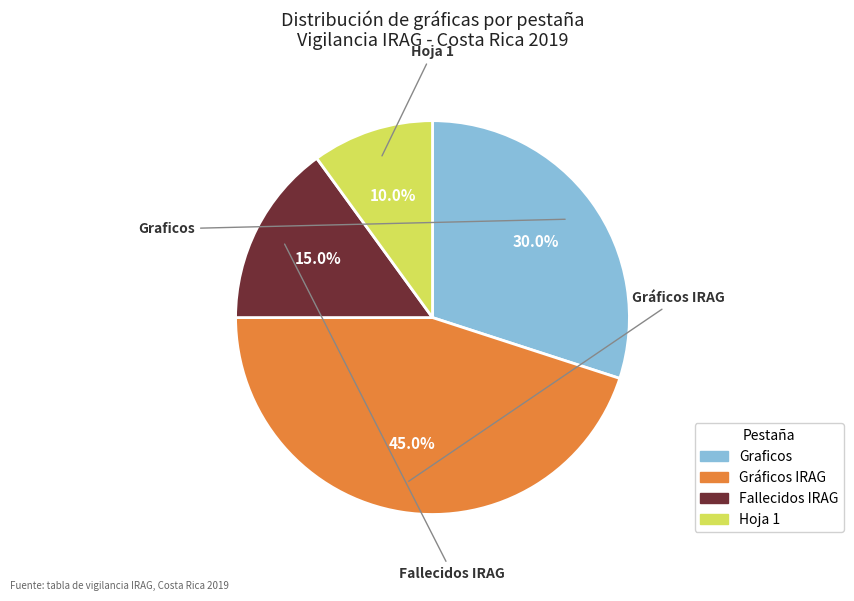

What percentage is the Fallecidos IRAG slice, to the nearest percent?

15%